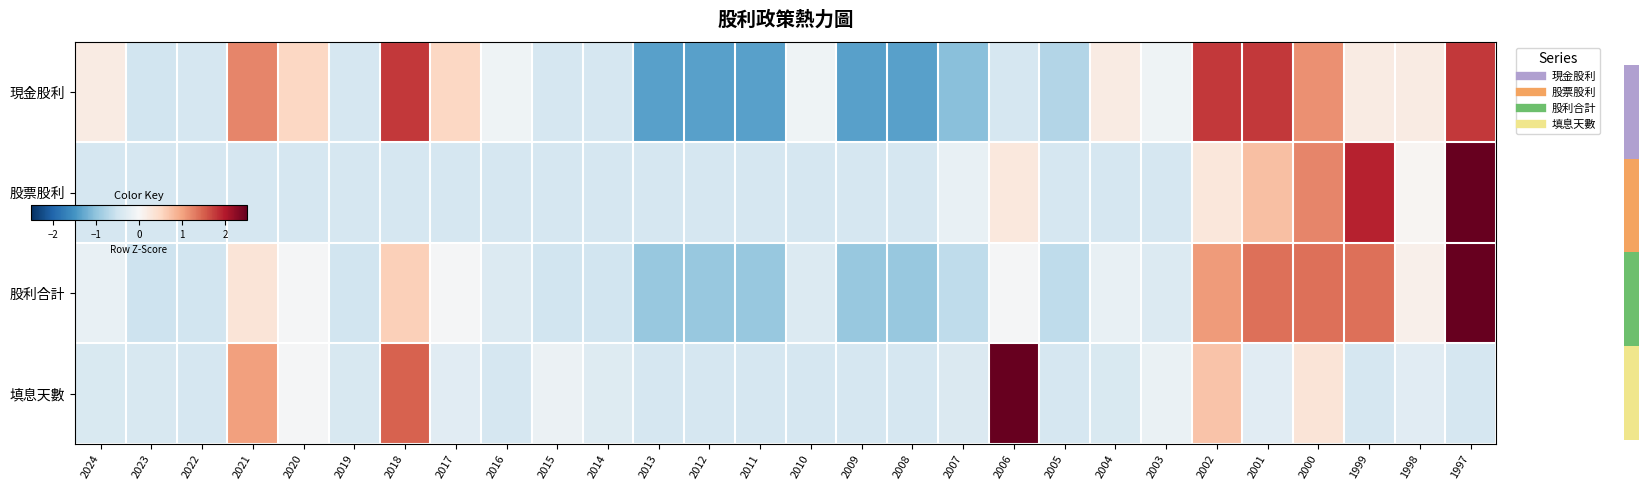

What is the minimum value shown in the chart?

-1.4